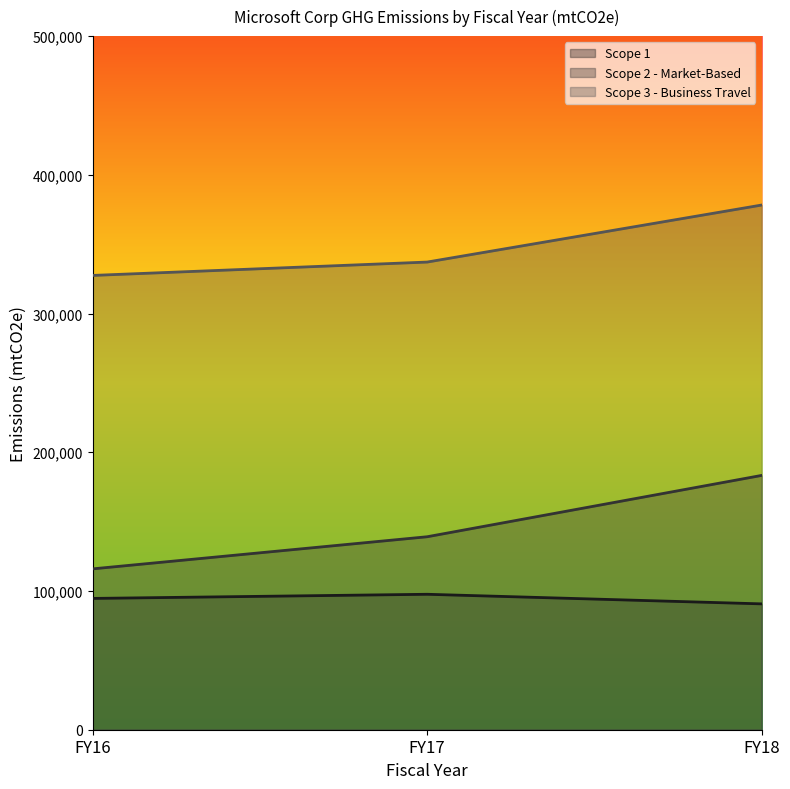

At which category is the sum across all series the highest?

FY18